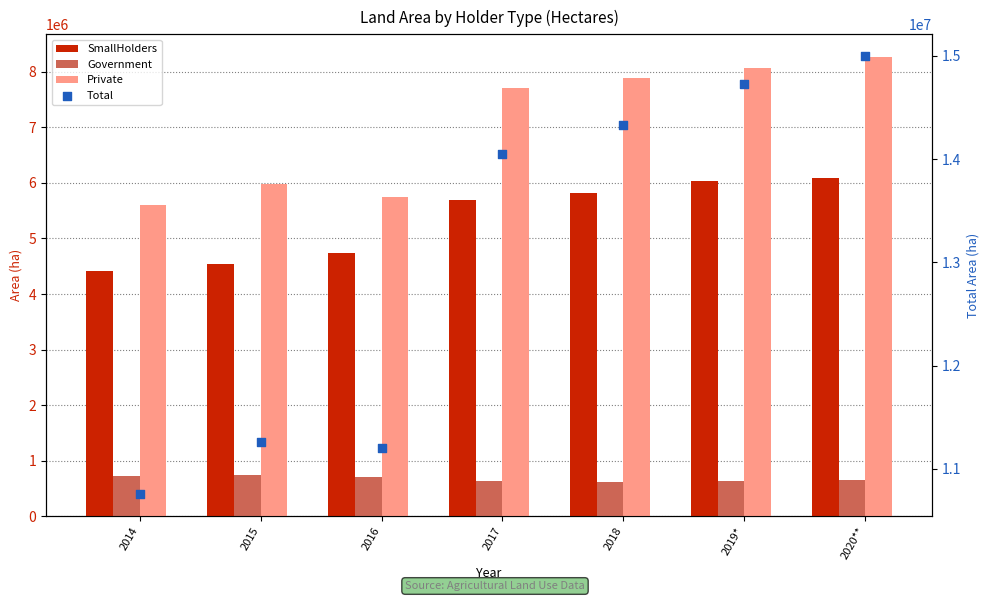

Which series contains the highest Y value?

Total